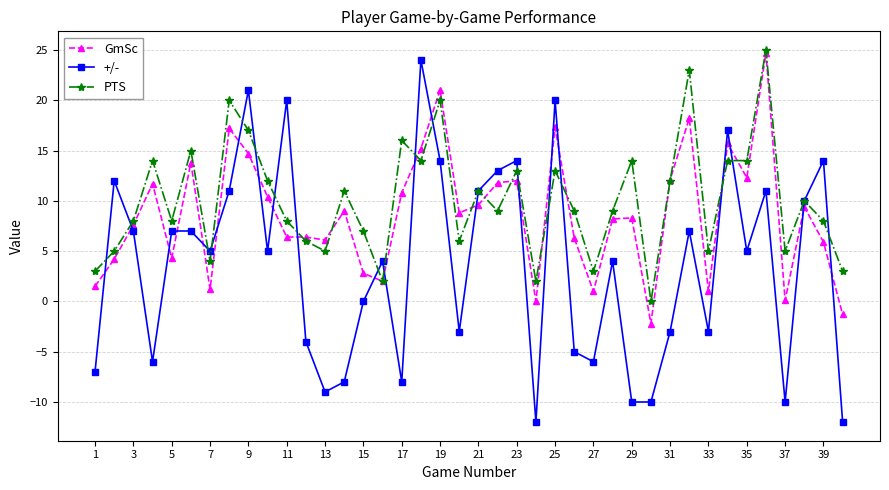

What is the value of the +/- point at the 30th from the left?

-10.0